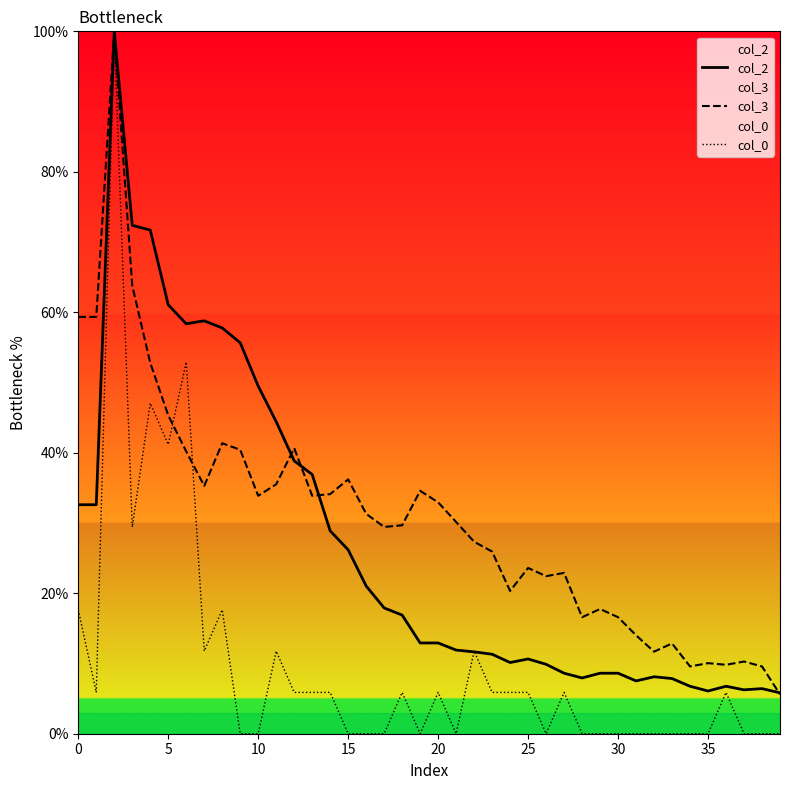

Is it true that col_0 equals 0.0 at 10?

True